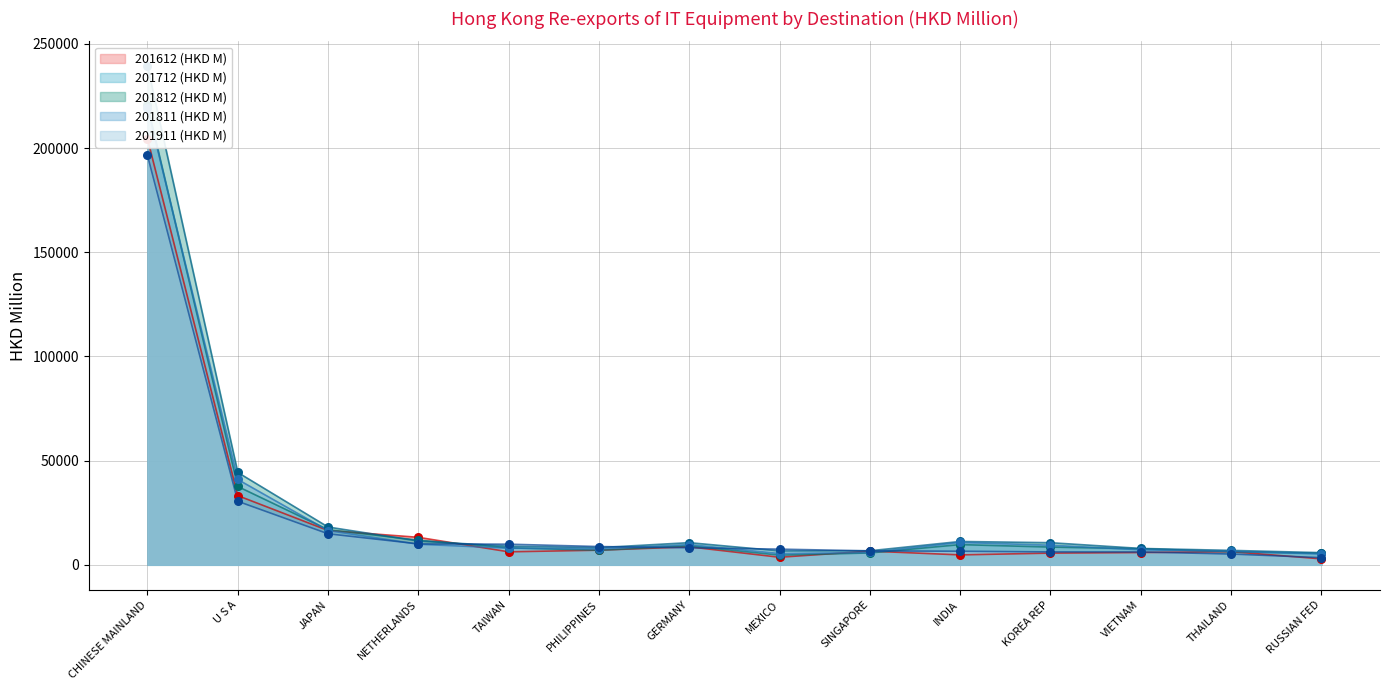

Which series has the widest spread of Y values?

201812 (HKD M)